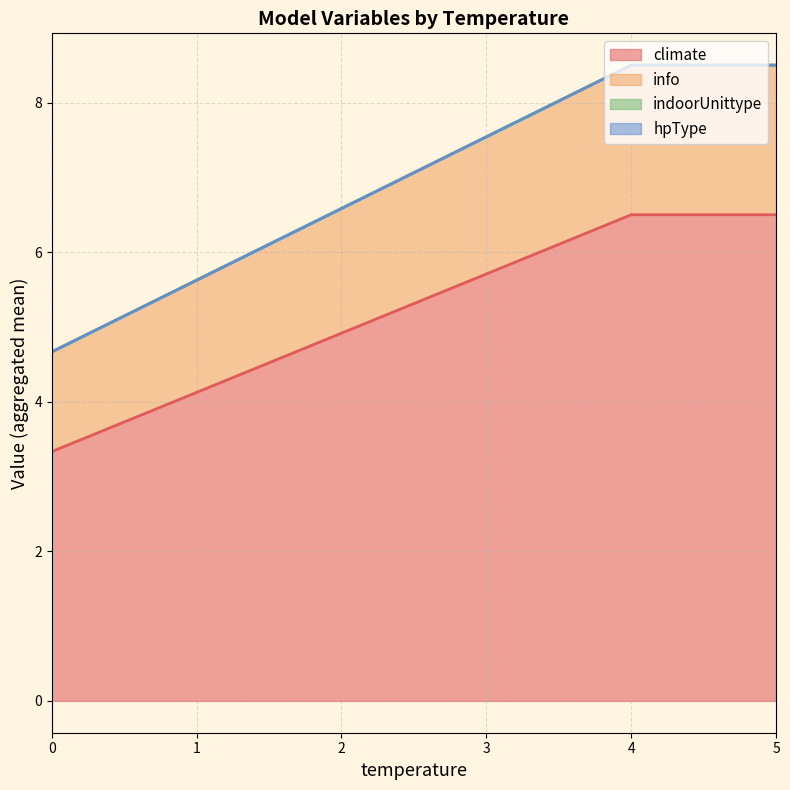

Does the chart display data point markers on the line(s)?

No